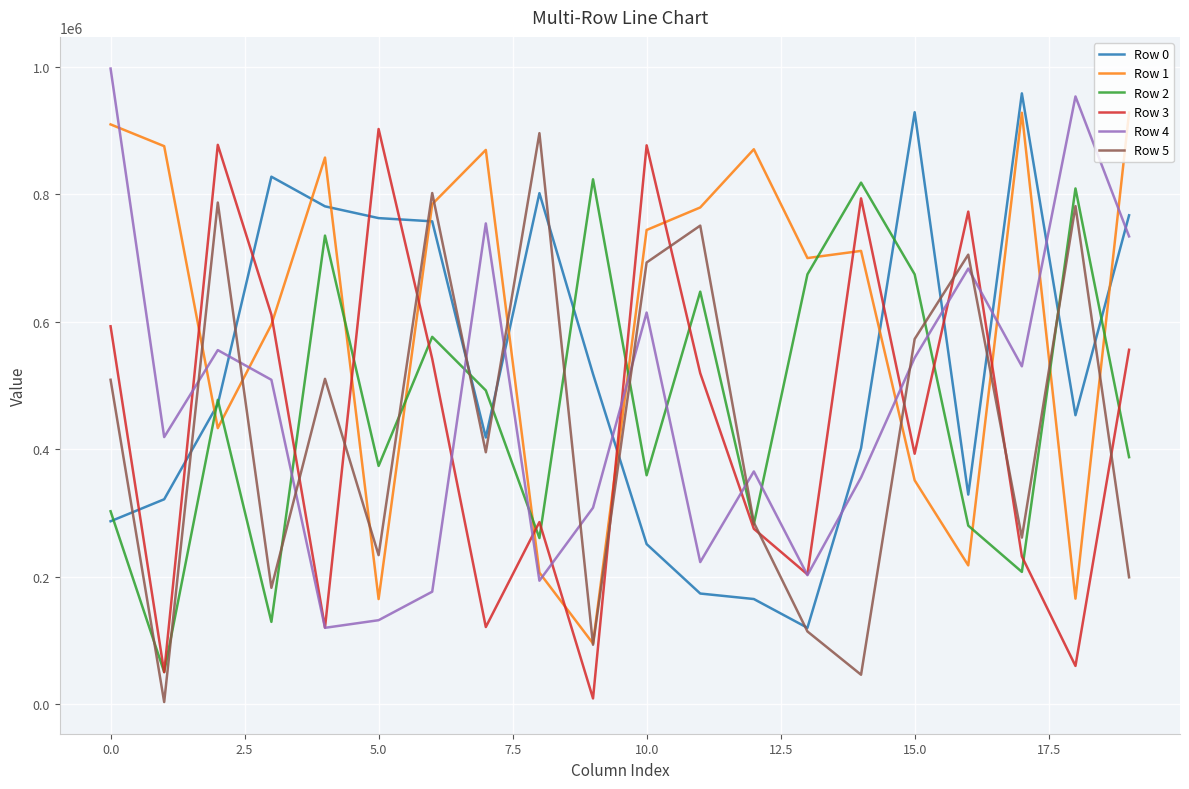

After their last crossing, which series has the higher values: Row 0 or Row 1?

Row 1